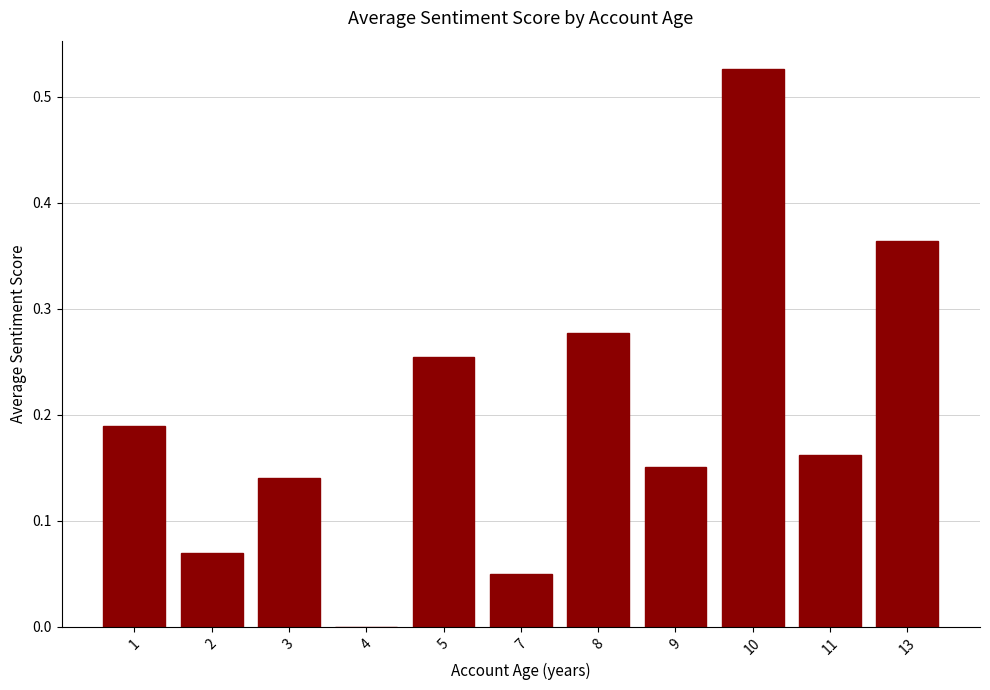

The value at 3 is 0.2. True or false?

False